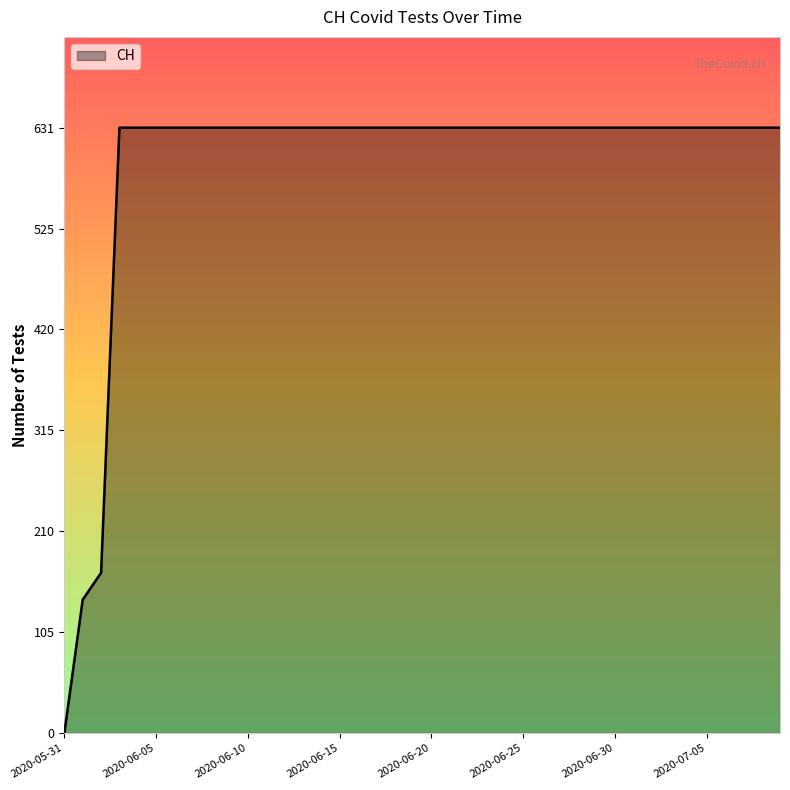

What is the difference between the maximum and minimum values?

631